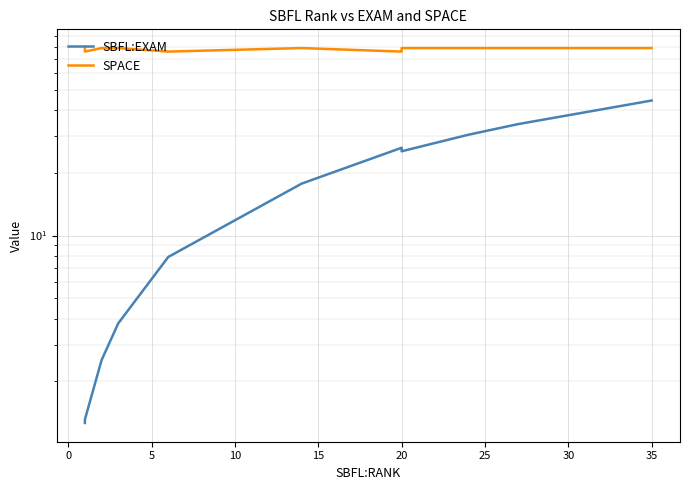

At how many categories does at least one series exceed 20?

15